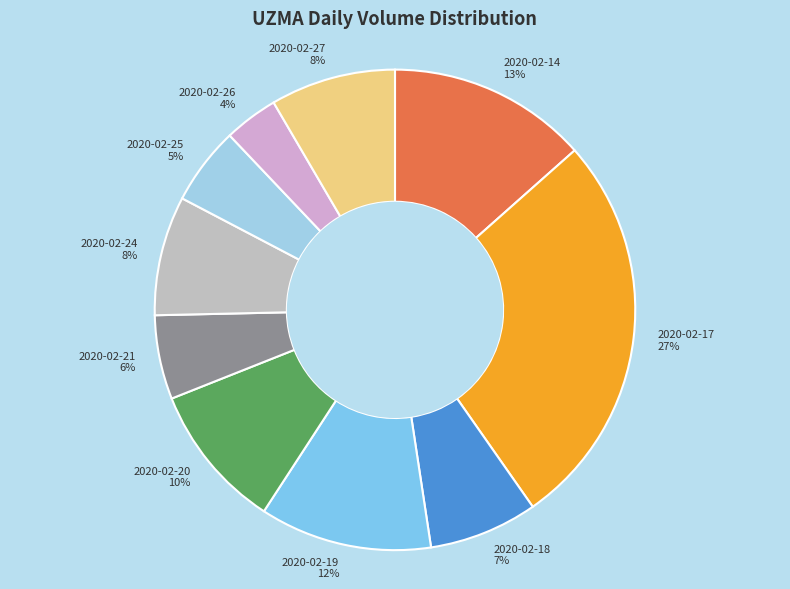

Count the number of slices in the pie.

10